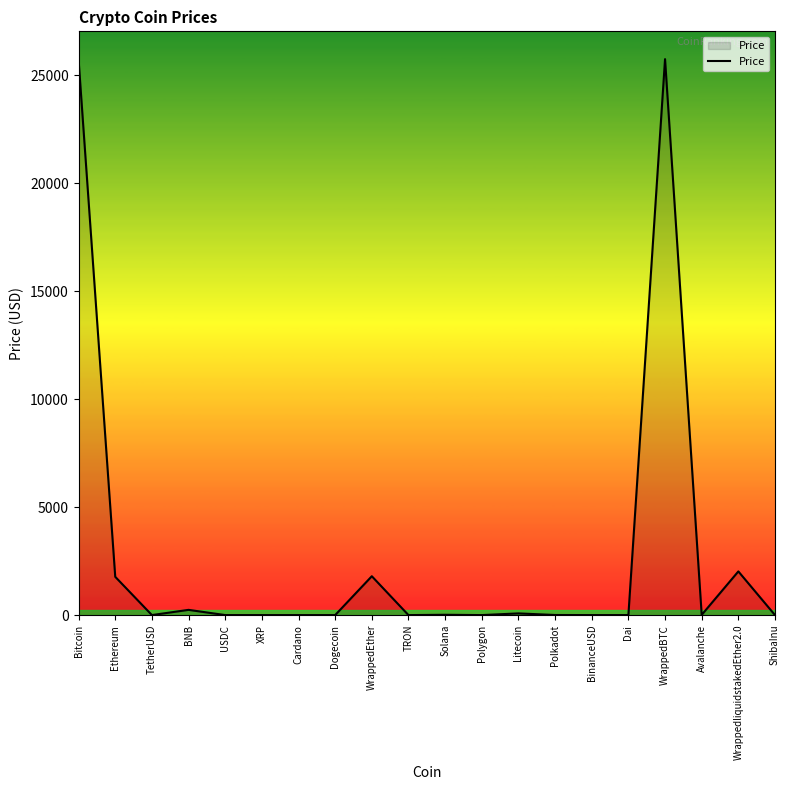

What is the greatest value displayed?

25755.8